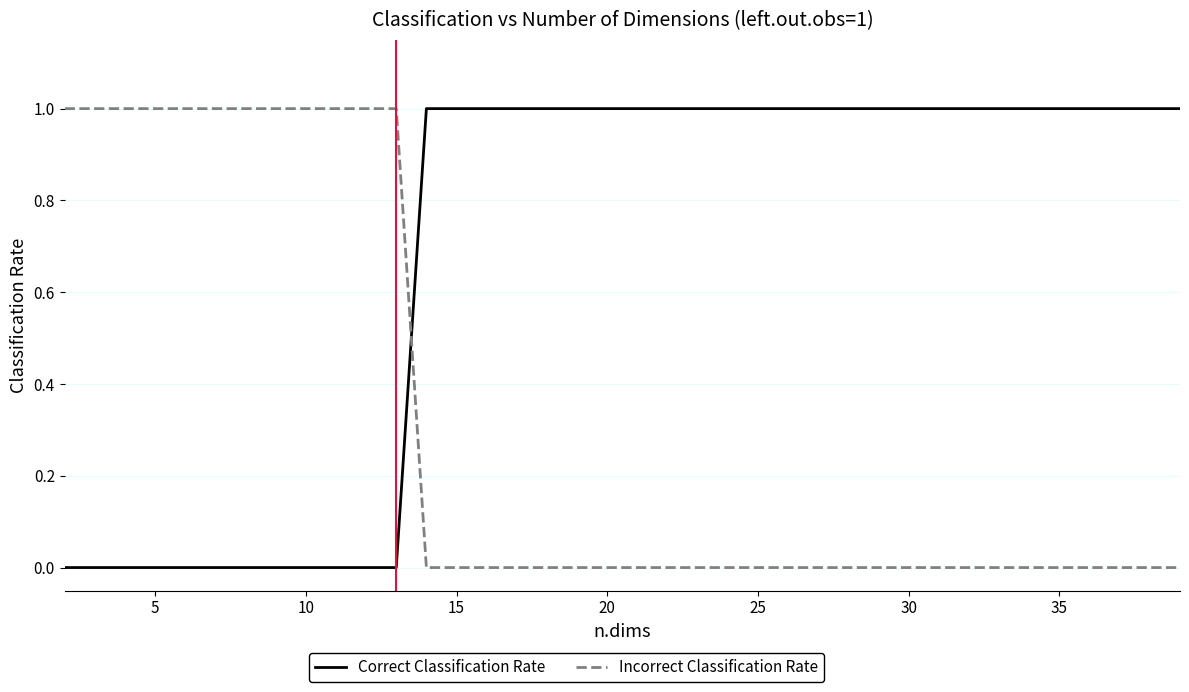

Rank the series by their average value, from highest to lowest.

Correct Classification Rate, Incorrect Classification Rate